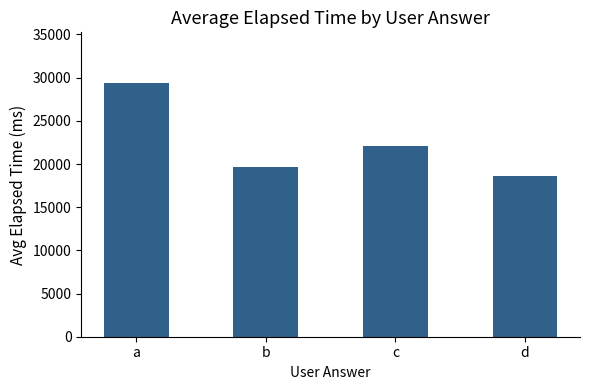

List the labels in order of value, largest first.

a, c, b, d